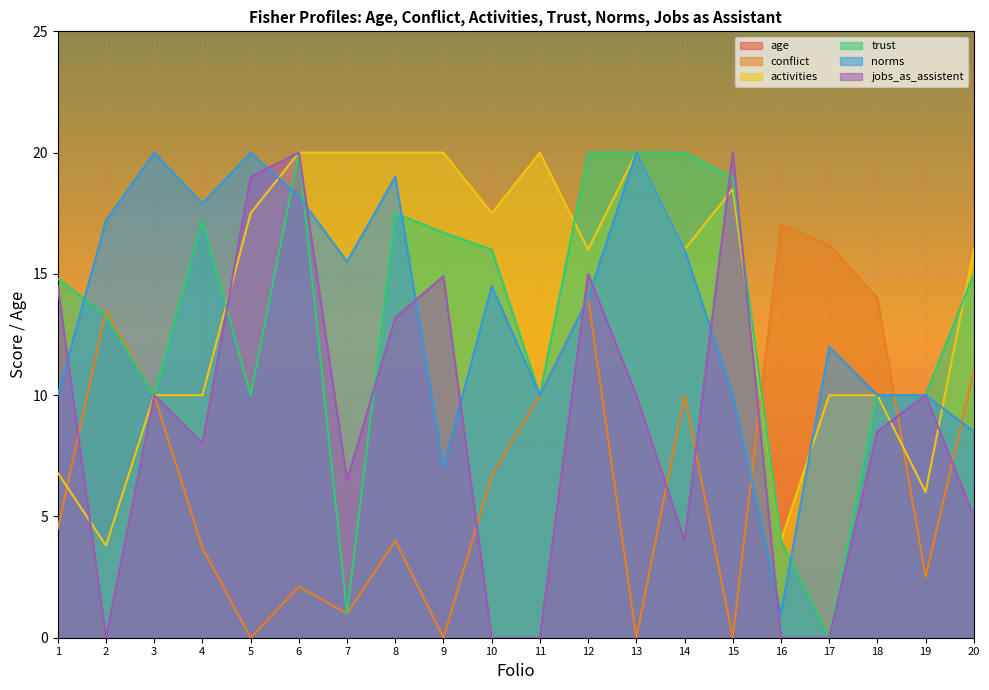

What is the total value across all series at 12?

124.0